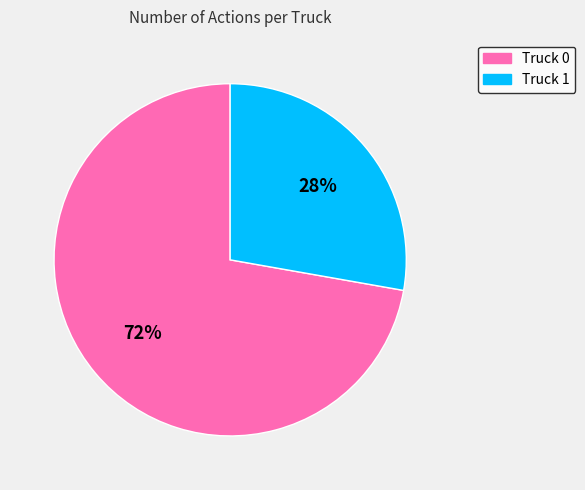

Is there a majority slice in this chart?

Yes